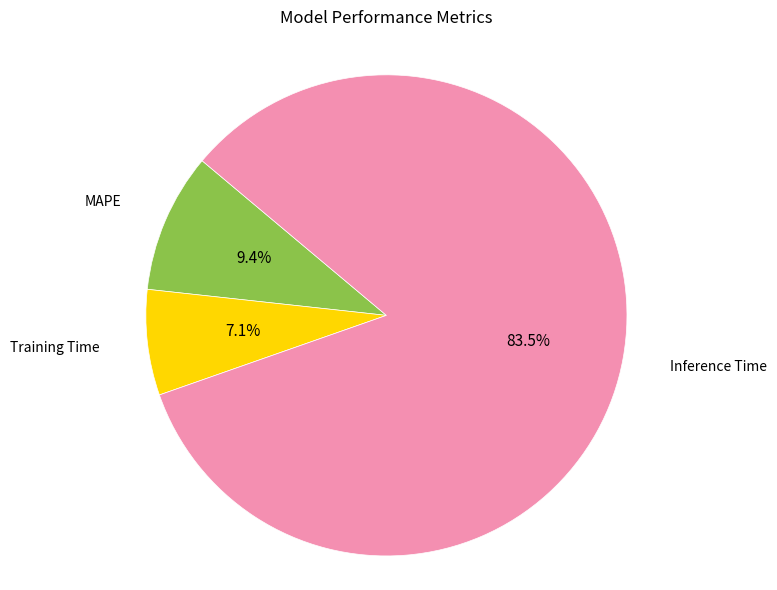

Is there a majority slice in this chart?

Yes